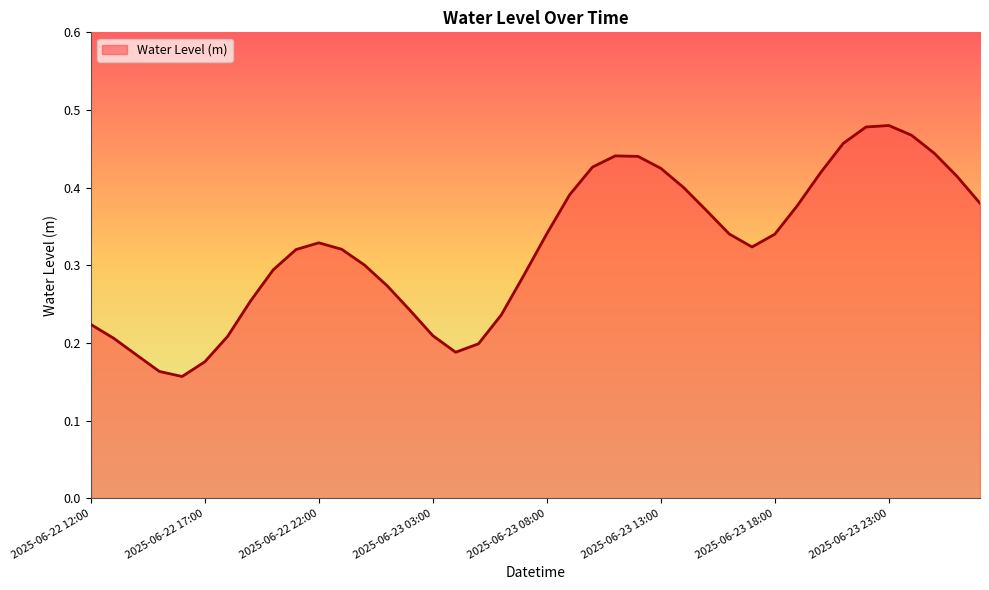

What is the difference between the second highest and second lowest values?

0.3